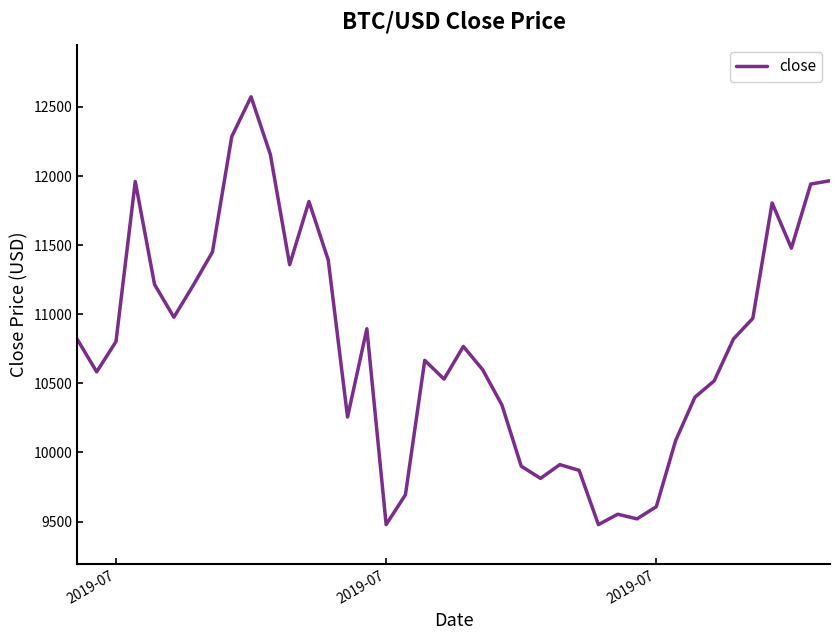

How many categories are shown in the chart?

40